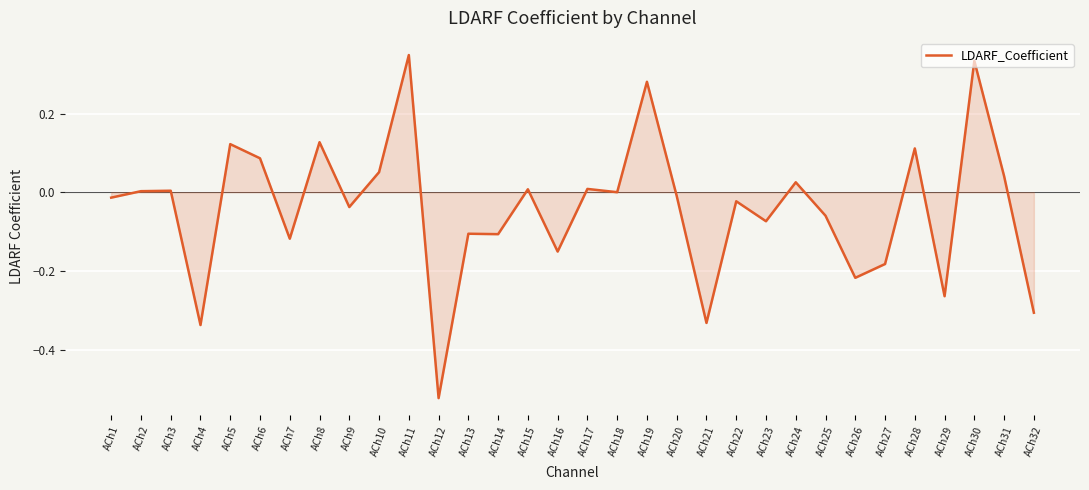

The value at ACh29 is -0.5. True or false?

False